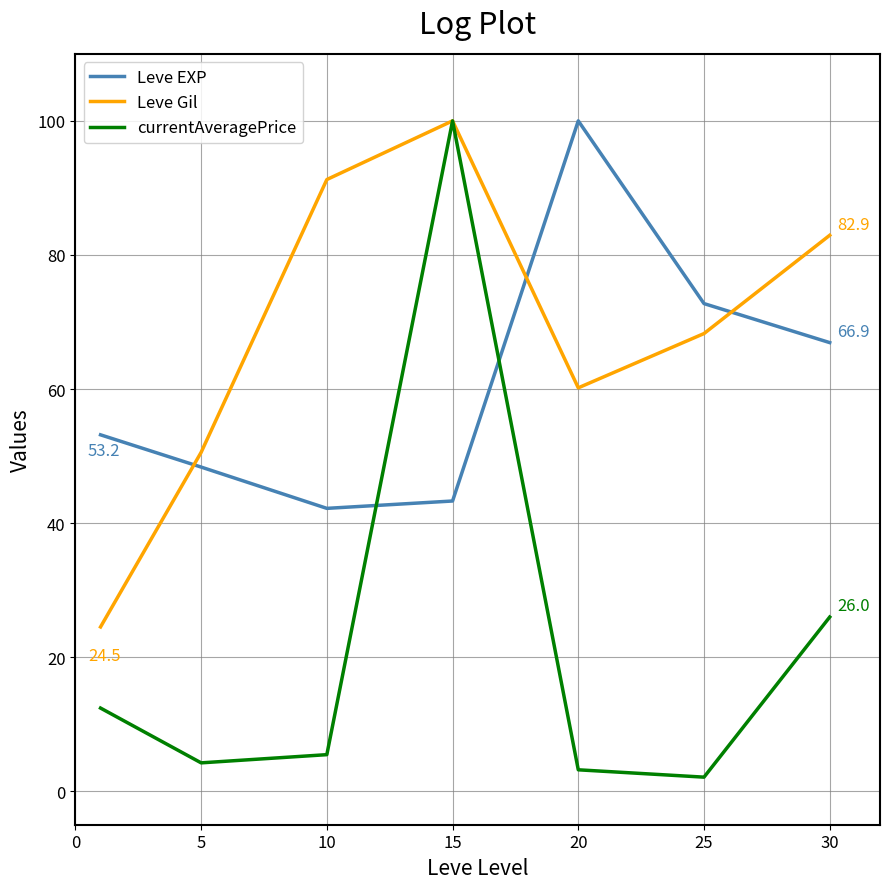

Which series has the largest range (max minus min)?

currentAveragePrice